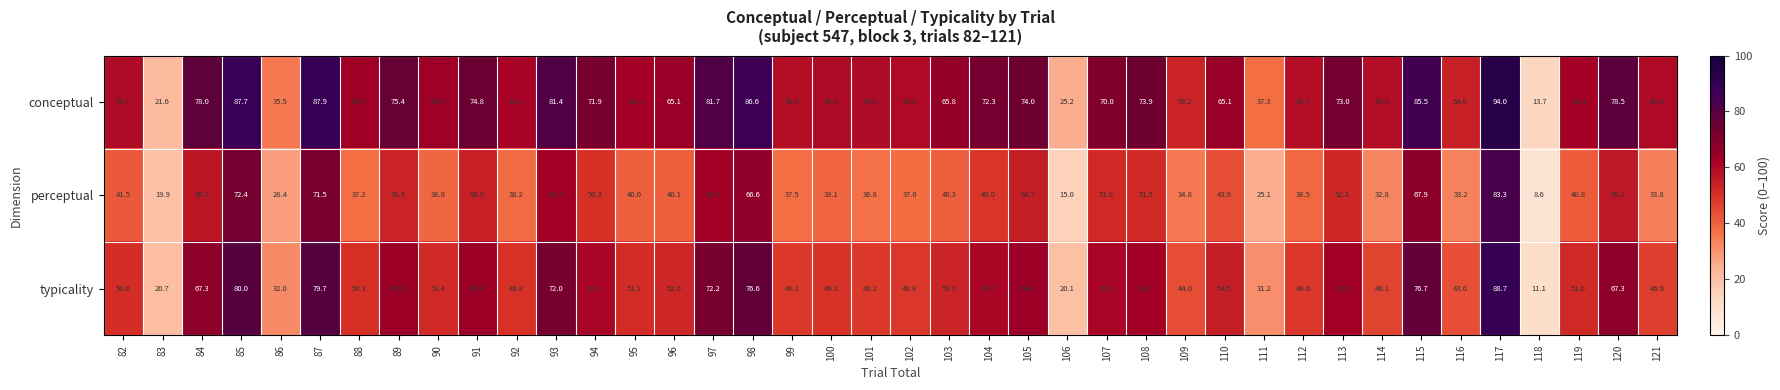

Which category has the lowest value in the typicality series?

118